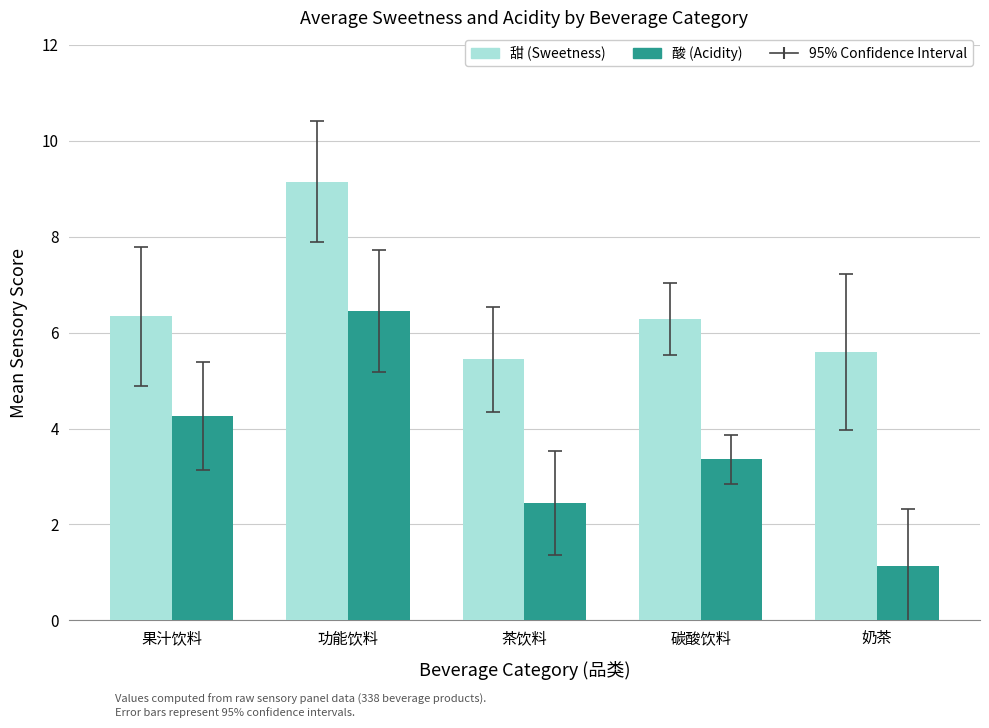

Is it true that 甜 (Sweetness) equals 9.3 at 果汁饮料?

False